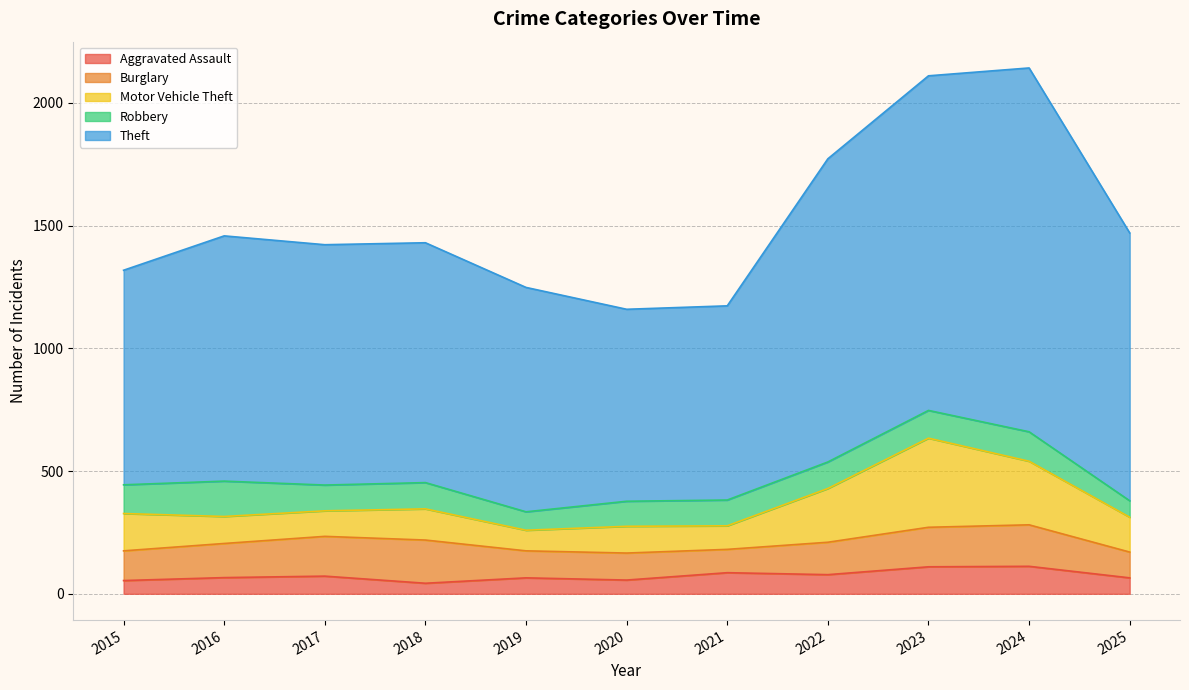

True or false: Motor Vehicle Theft and Robbery intersect in this chart.

True